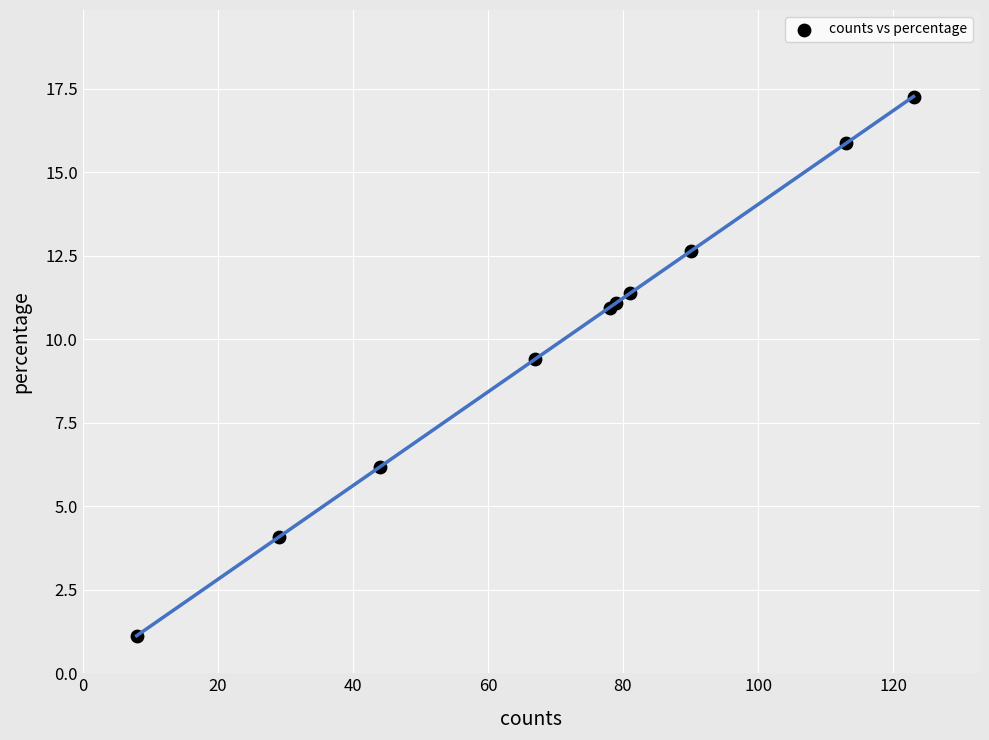

What Y value in the scatter plot is closest to 9?

9.4